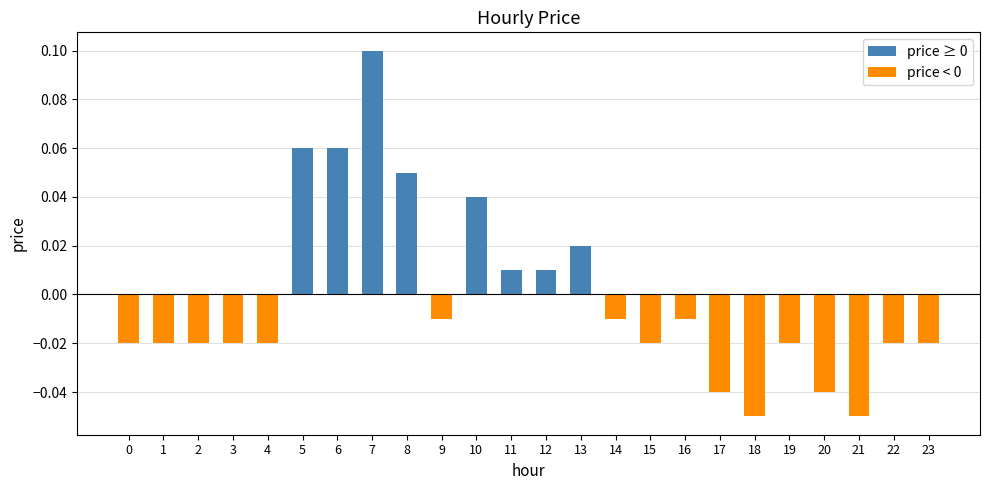

At which label does the data first exceed 0?

5